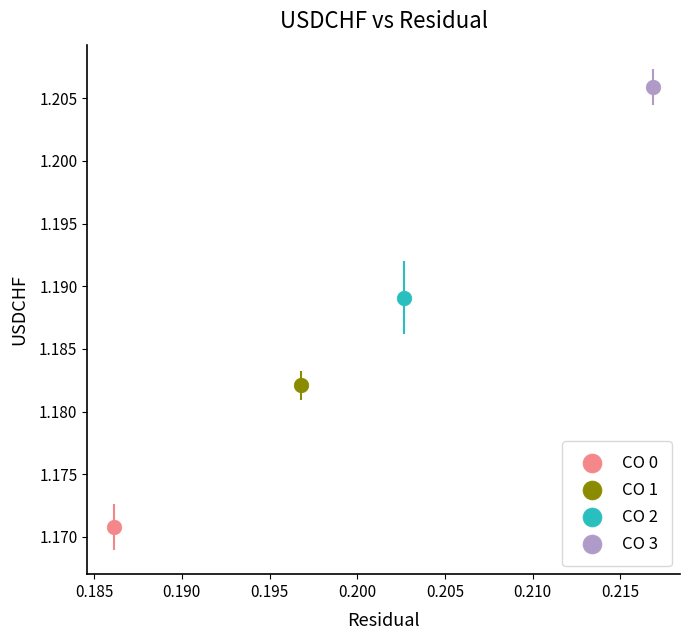

What are all the series names shown in the legend?

CO 0, CO 1, CO 2, CO 3